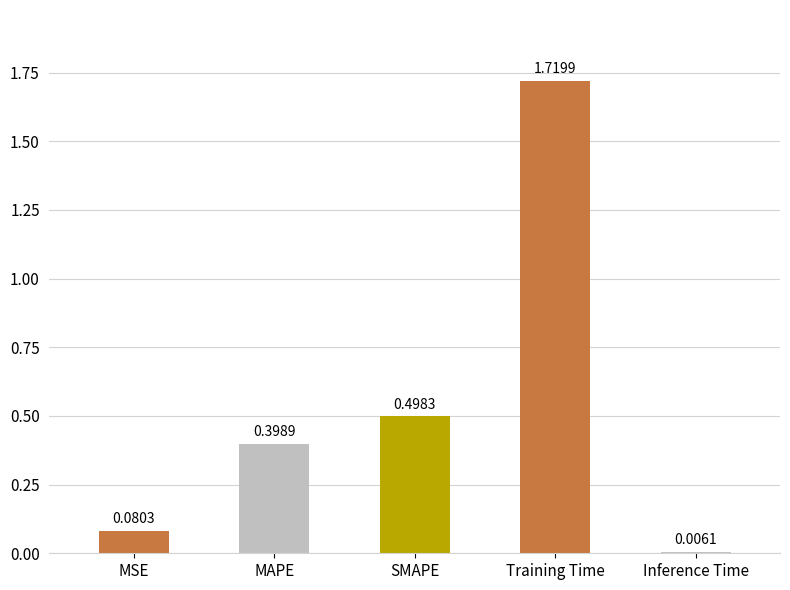

How many bars are there in total?

5